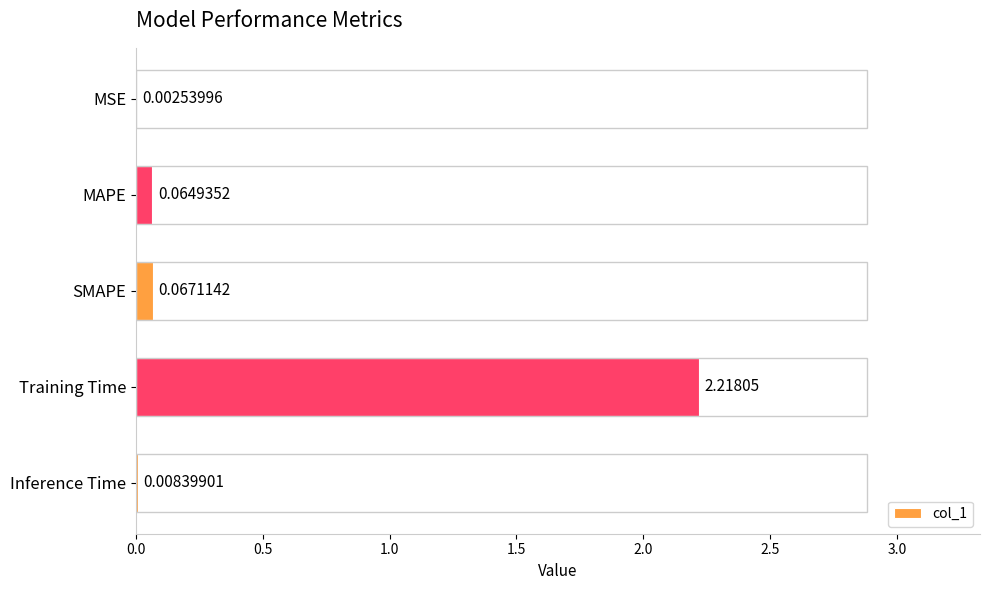

Which label corresponds to the largest value in the chart?

Training Time